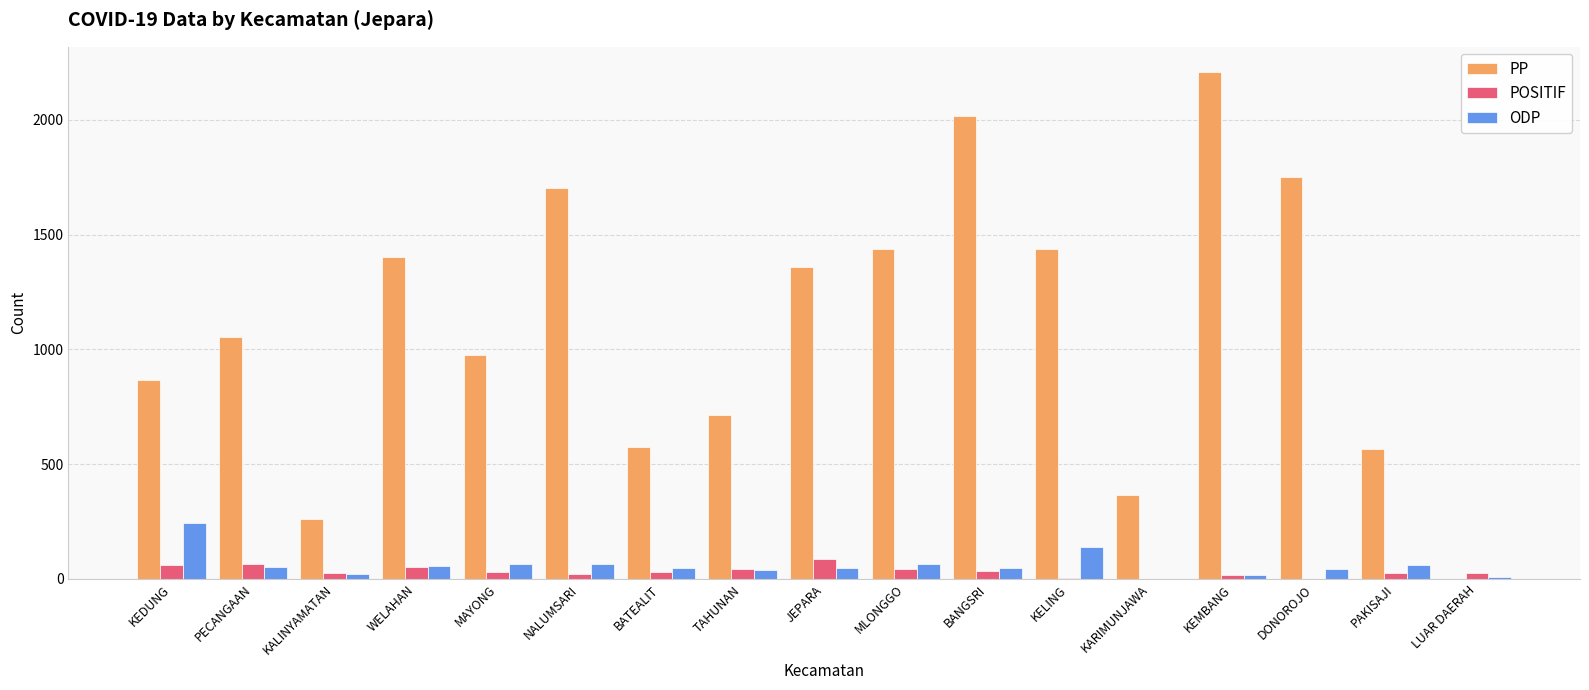

Which series changed the most between PAKISAJI and LUAR DAERAH?

PP